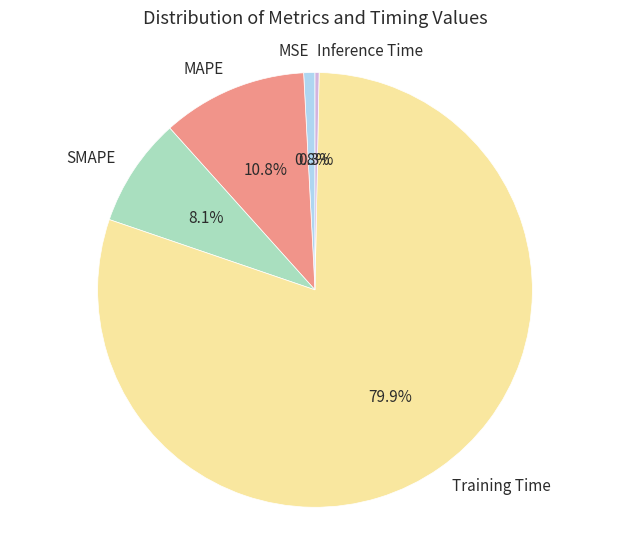

True or false: Inference Time accounts for 6% of the total.

False